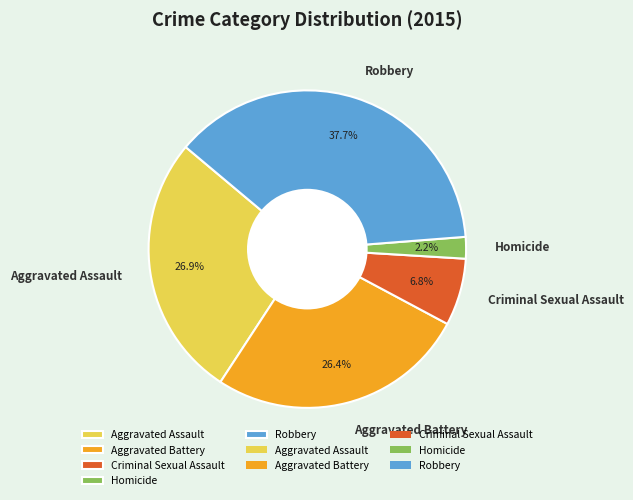

What is the ratio of the value at Homicide to the value at Robbery?

0.1